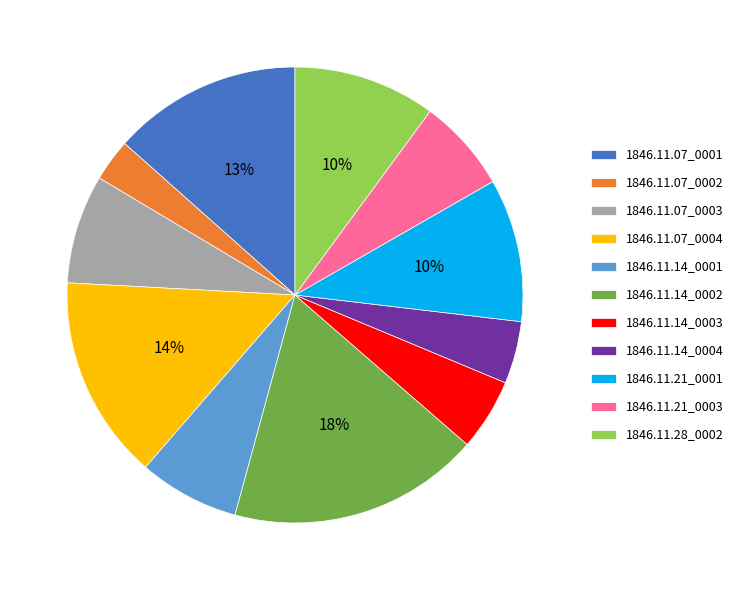

Do 1846.11.14_0001 and 1846.11.07_0001 together represent more than half of the pie?

No